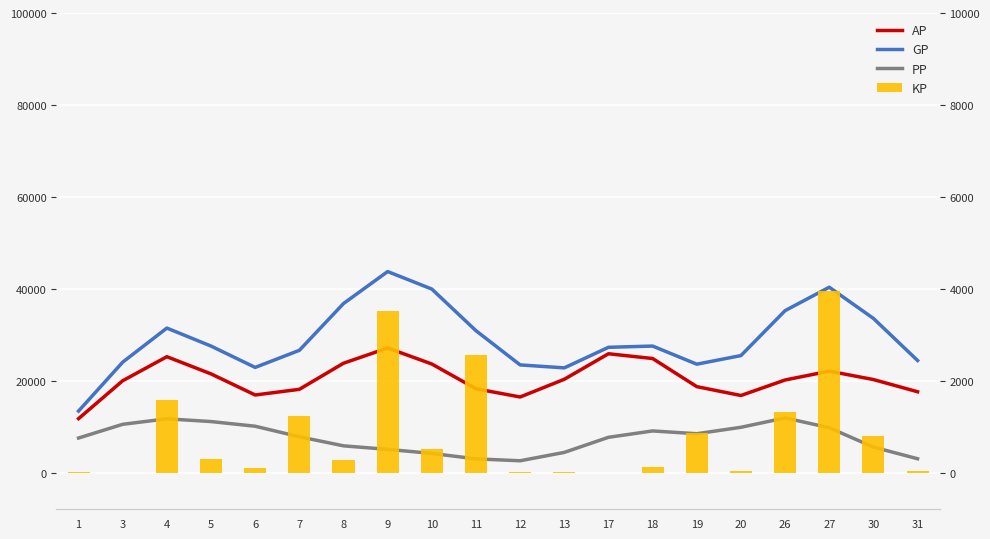

What is the spread (max minus min) of values at 12?

23410.2